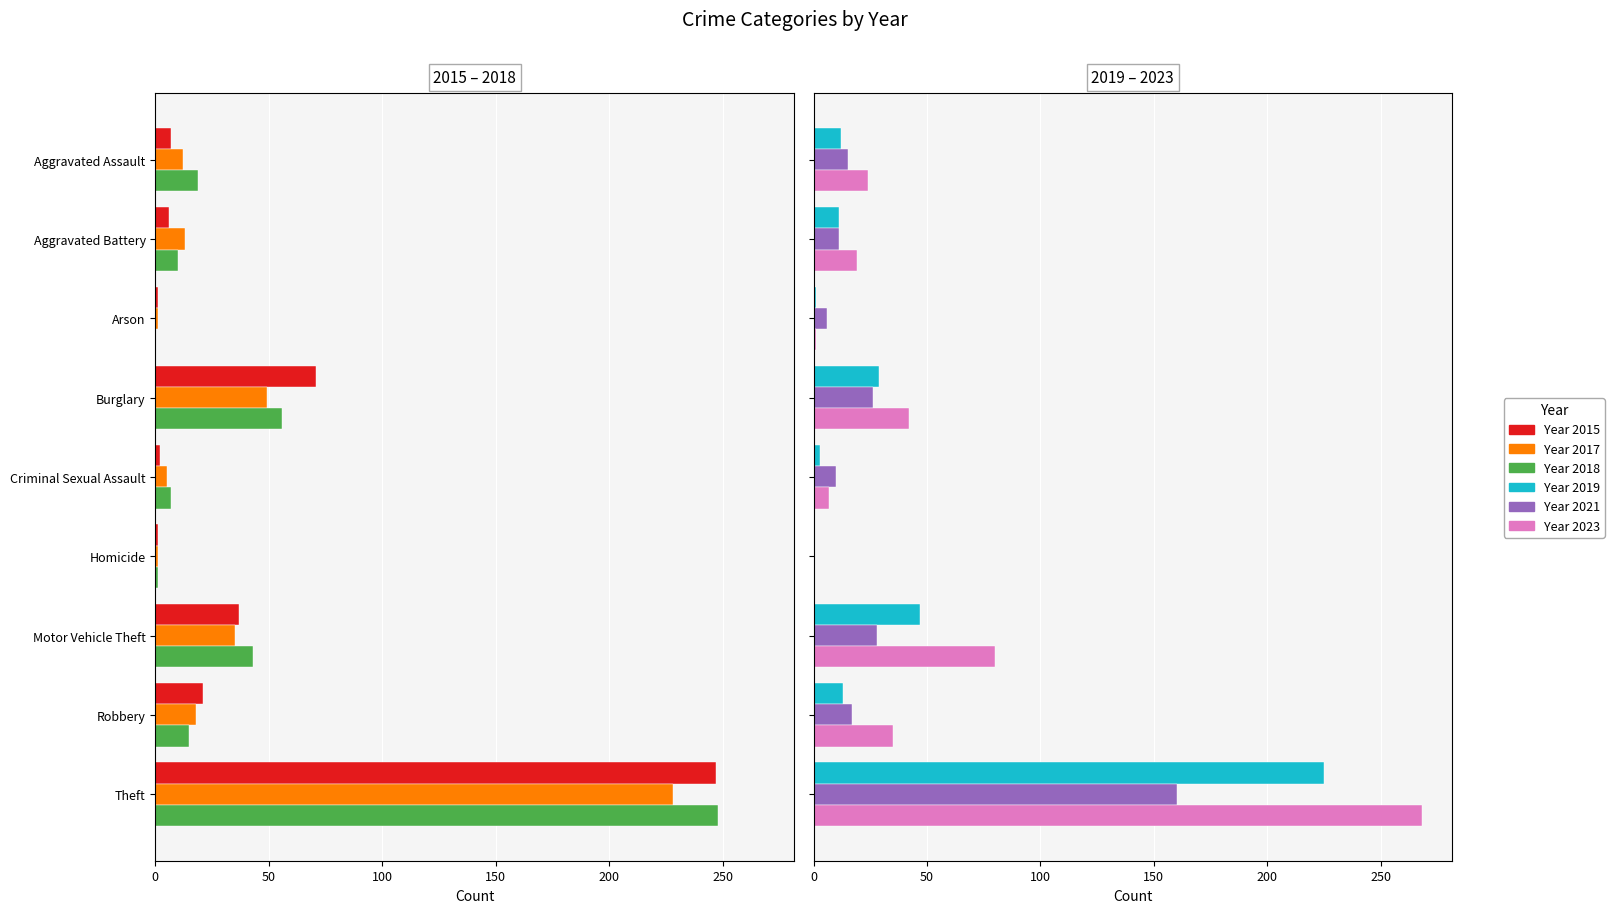

Between Aggravated Assault and Arson, which is larger?

Aggravated Assault